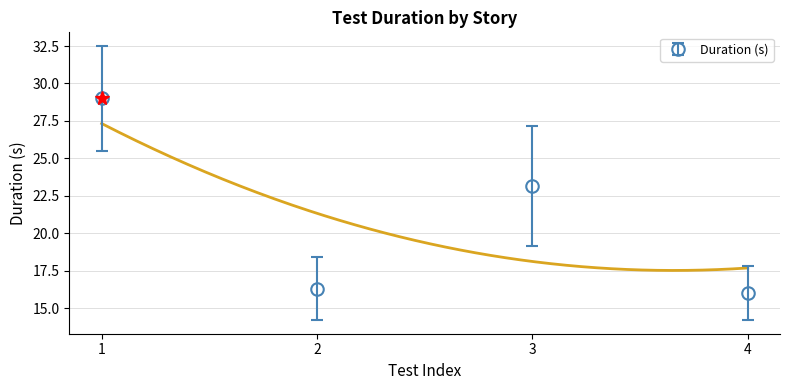

How many interior local valleys (lower than both neighbors) does the data have?

1